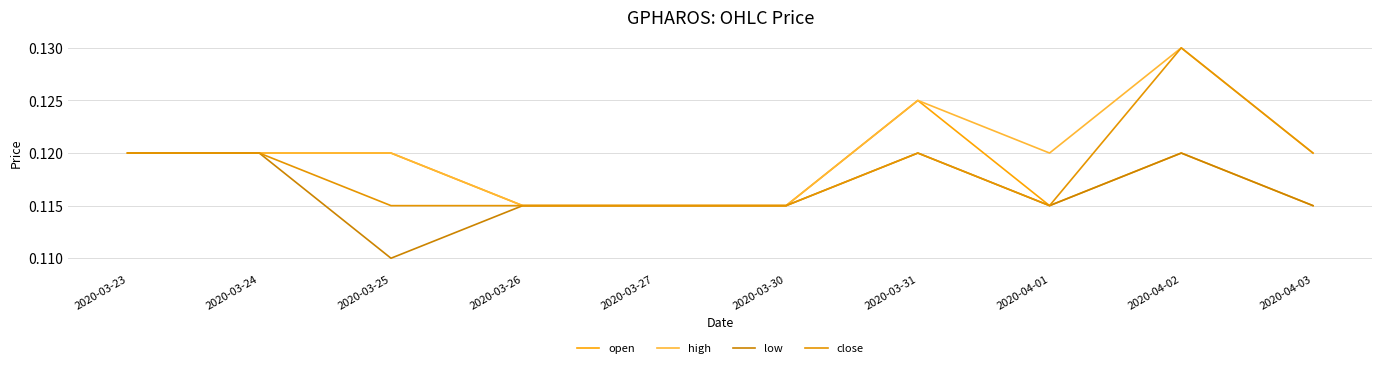

Does the chart have visible grid lines?

Yes